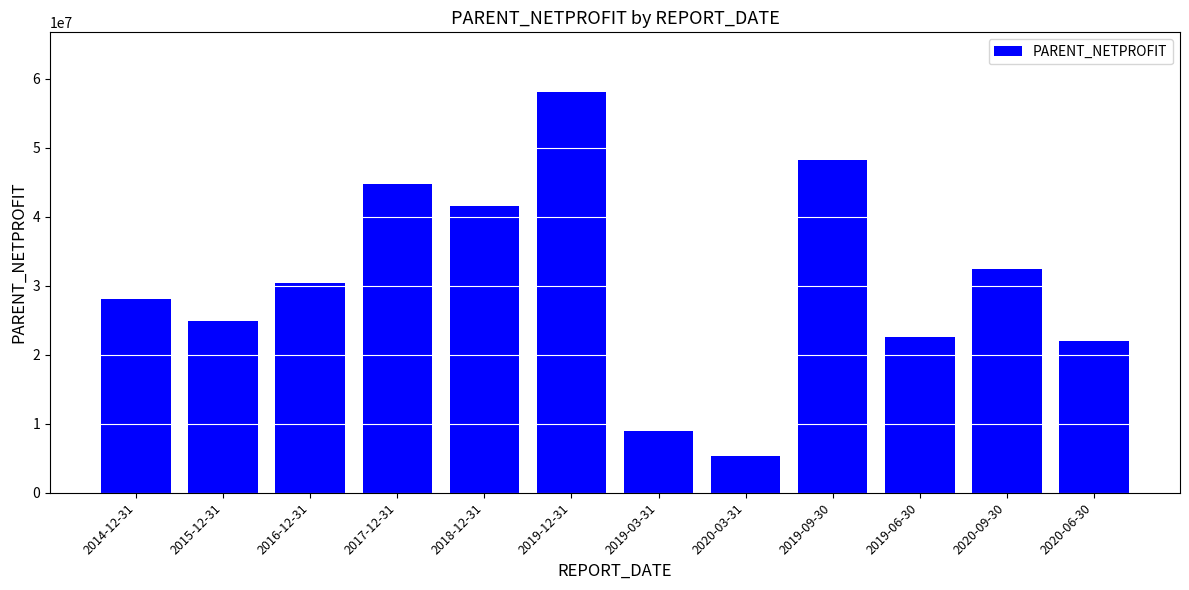

Where is the data nearest to the value 31633352?

2020-09-30